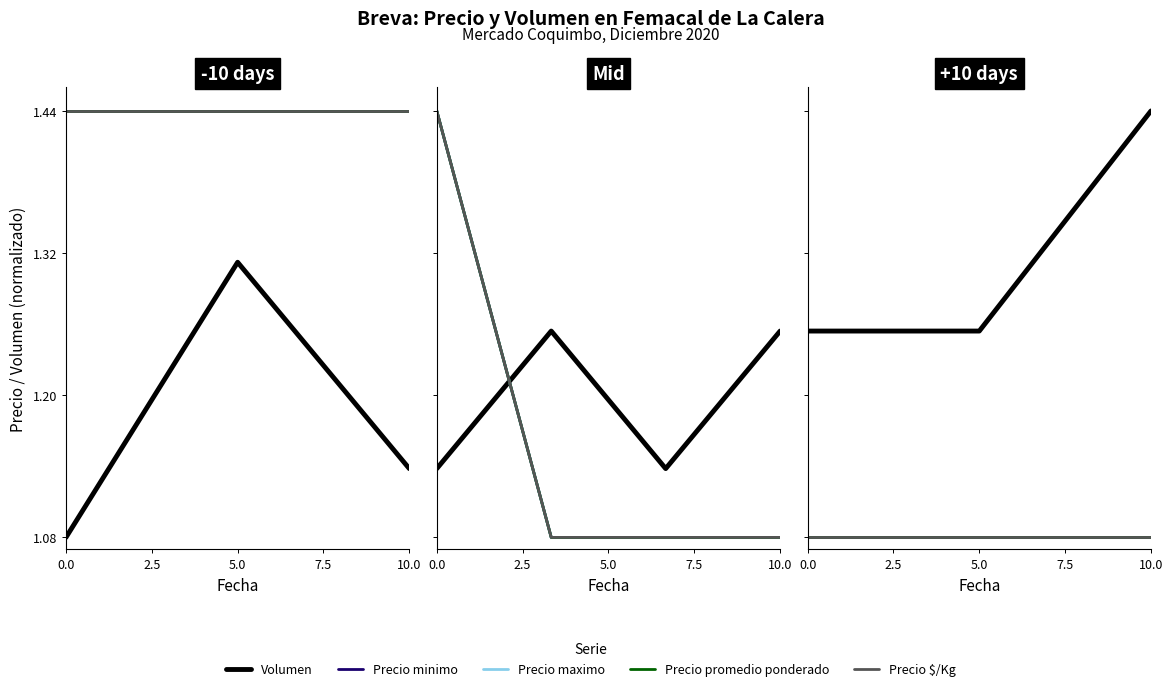

True or false: Precio maximo has a value of 1.1 at 10.0.

True